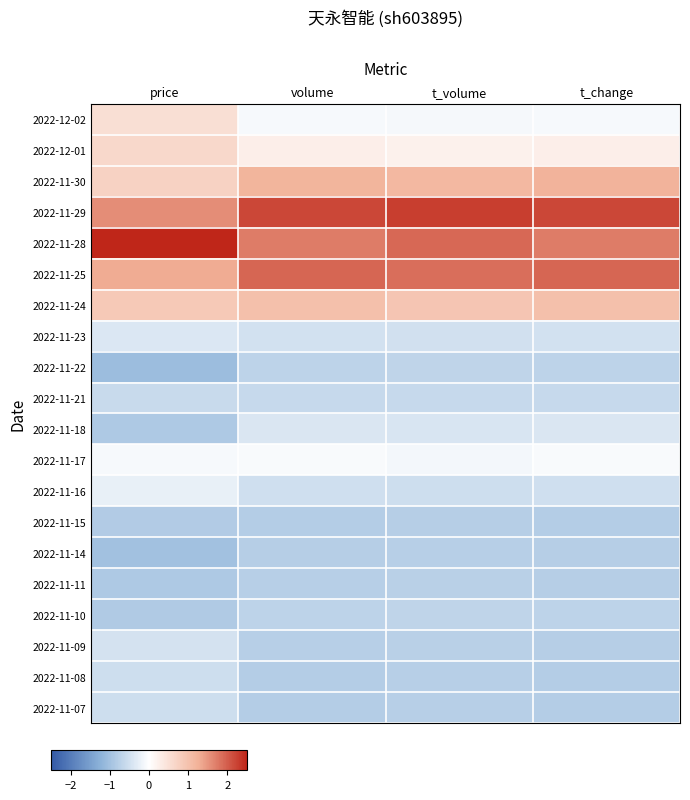

Reading left to right, extract all data points from this chart.

2022-12-02: price=0.5	volume=-0.1	t_volume=-0.1	t_change=-0.1
2022-12-01: price=0.6	volume=0.3	t_volume=0.2	t_change=0.3
2022-11-30: price=0.7	volume=1.2	t_volume=1.1	t_change=1.2
2022-11-29: price=1.6	volume=2.2	t_volume=2.3	t_change=2.2
2022-11-28: price=2.7	volume=1.7	t_volume=1.9	t_change=1.7
2022-11-25: price=1.3	volume=1.9	t_volume=1.9	t_change=1.9
2022-11-24: price=0.9	volume=1.0	t_volume=0.9	t_change=1.0
2022-11-23: price=-0.4	volume=-0.5	t_volume=-0.5	t_change=-0.5
2022-11-22: price=-1.1	volume=-0.7	t_volume=-0.7	t_change=-0.7
2022-11-21: price=-0.6	volume=-0.6	t_volume=-0.6	t_change=-0.6
2022-11-18: price=-0.9	volume=-0.4	t_volume=-0.4	t_change=-0.4
2022-11-17: price=-0.1	volume=-0.1	t_volume=-0.1	t_change=-0.1
2022-11-16: price=-0.3	volume=-0.5	t_volume=-0.5	t_change=-0.5
2022-11-15: price=-0.8	volume=-0.8	t_volume=-0.8	t_change=-0.8
2022-11-14: price=-1.0	volume=-0.8	t_volume=-0.8	t_change=-0.8
2022-11-11: price=-0.9	volume=-0.8	t_volume=-0.8	t_change=-0.8
2022-11-10: price=-0.8	volume=-0.7	t_volume=-0.7	t_change=-0.7
2022-11-09: price=-0.5	volume=-0.8	t_volume=-0.8	t_change=-0.8
2022-11-08: price=-0.5	volume=-0.8	t_volume=-0.8	t_change=-0.8
2022-11-07: price=-0.5	volume=-0.8	t_volume=-0.8	t_change=-0.8